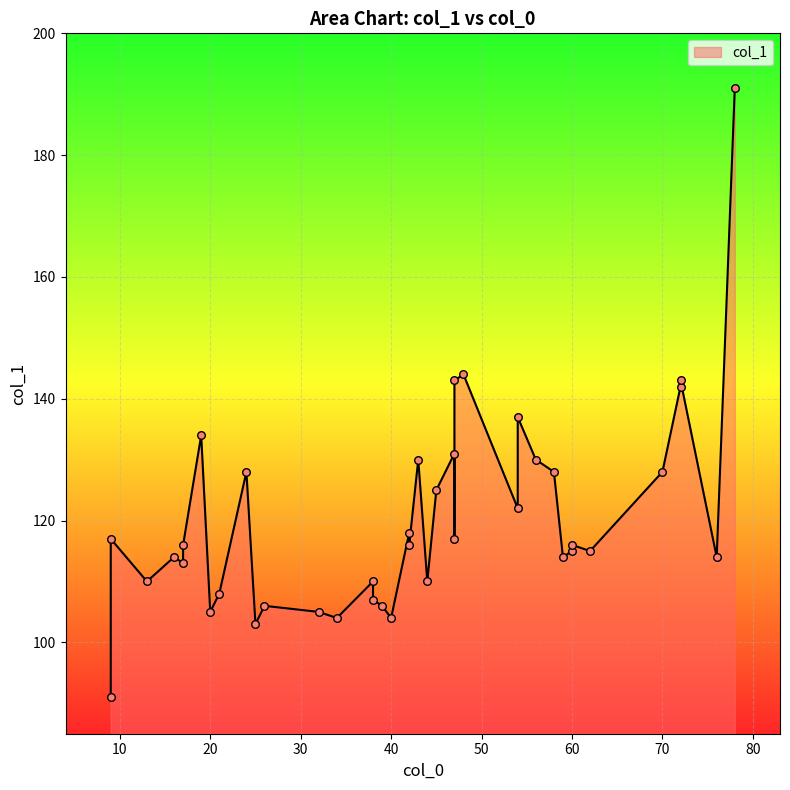

Between 72 and 34, which is larger?

72